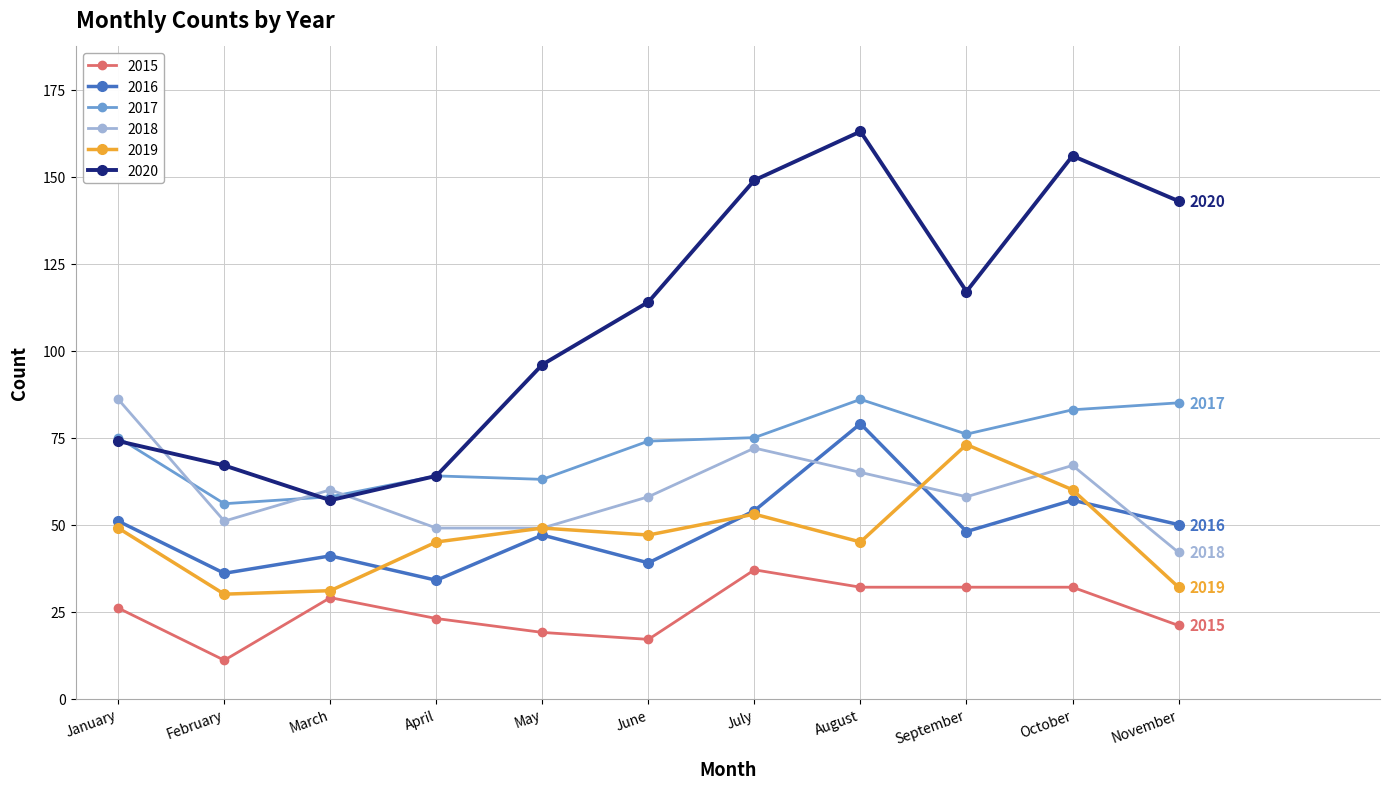

What is the maximum value shown in the chart?

163